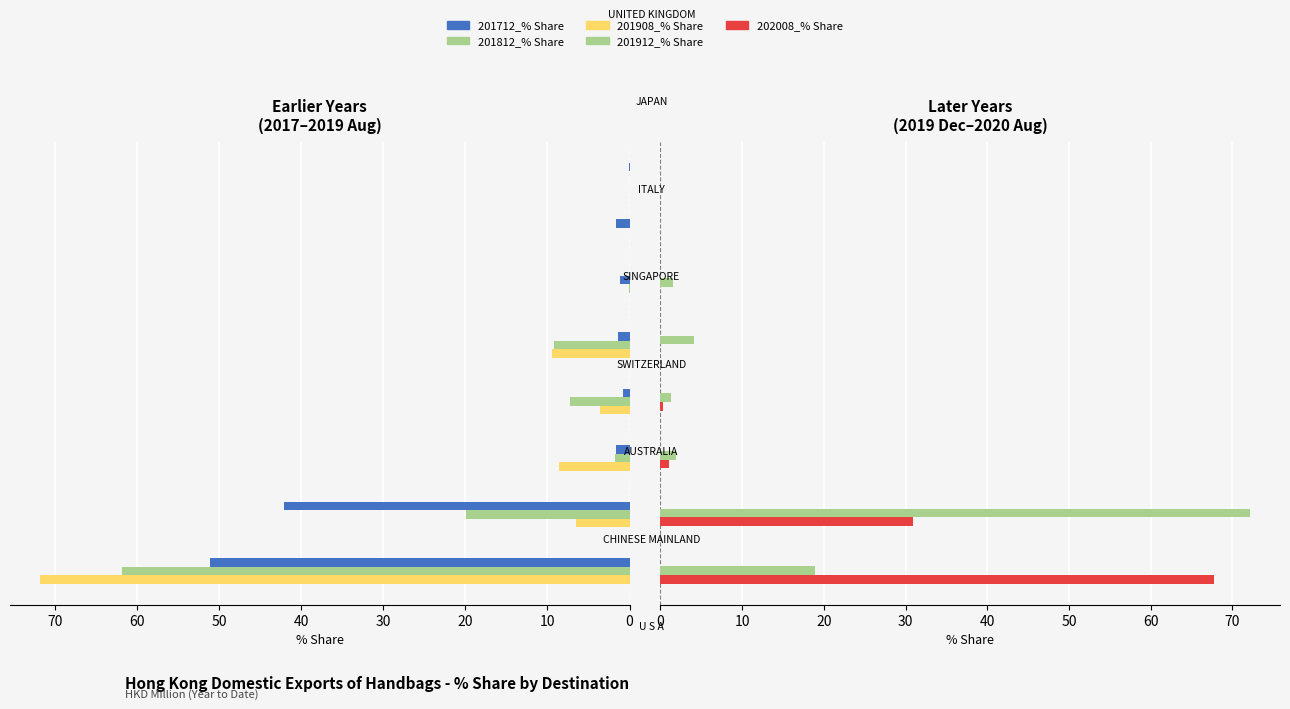

Count the number of categories in the chart.

8